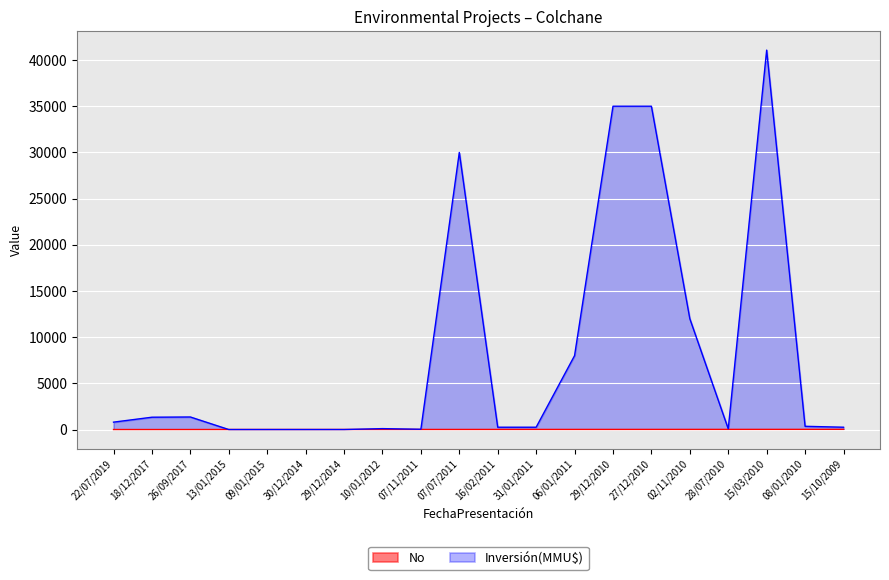

The value of Inversión(MMU$) at 27/12/2010 is 35000. True or false?

True